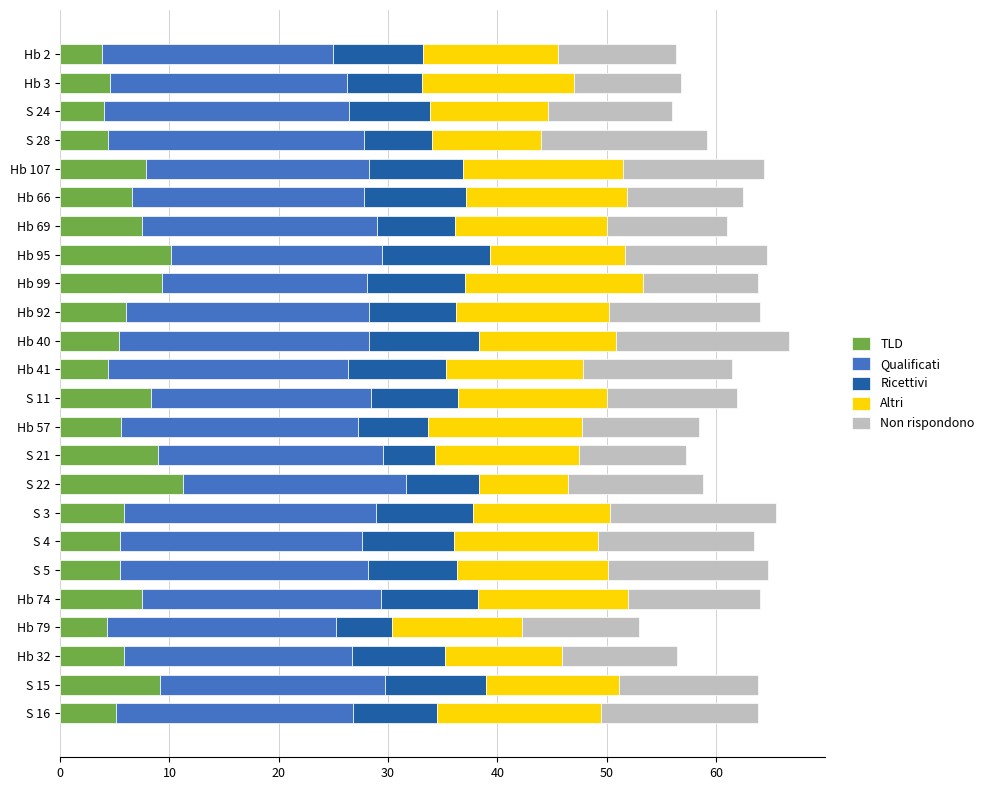

What is the total value across all series at Hb 99?

63.9